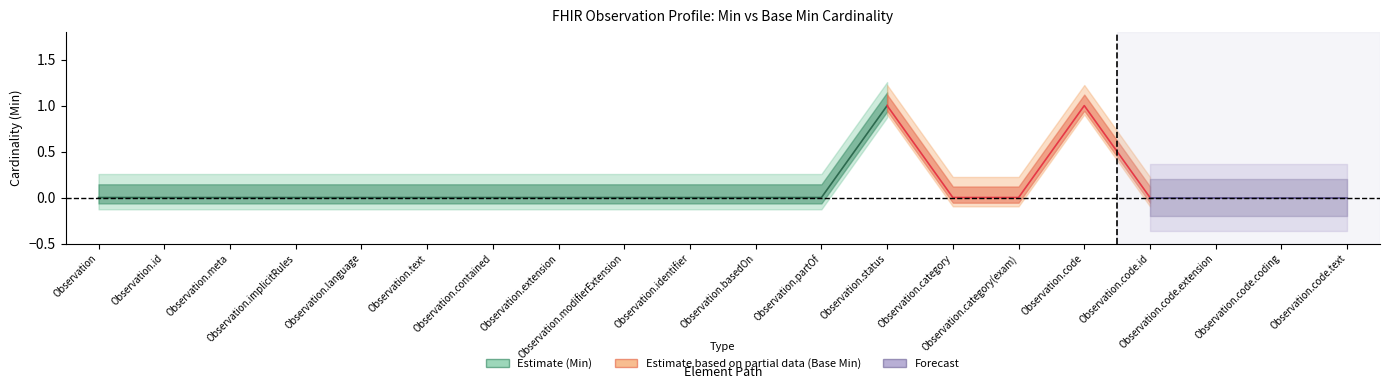

Which series has the largest range (max minus min)?

Min